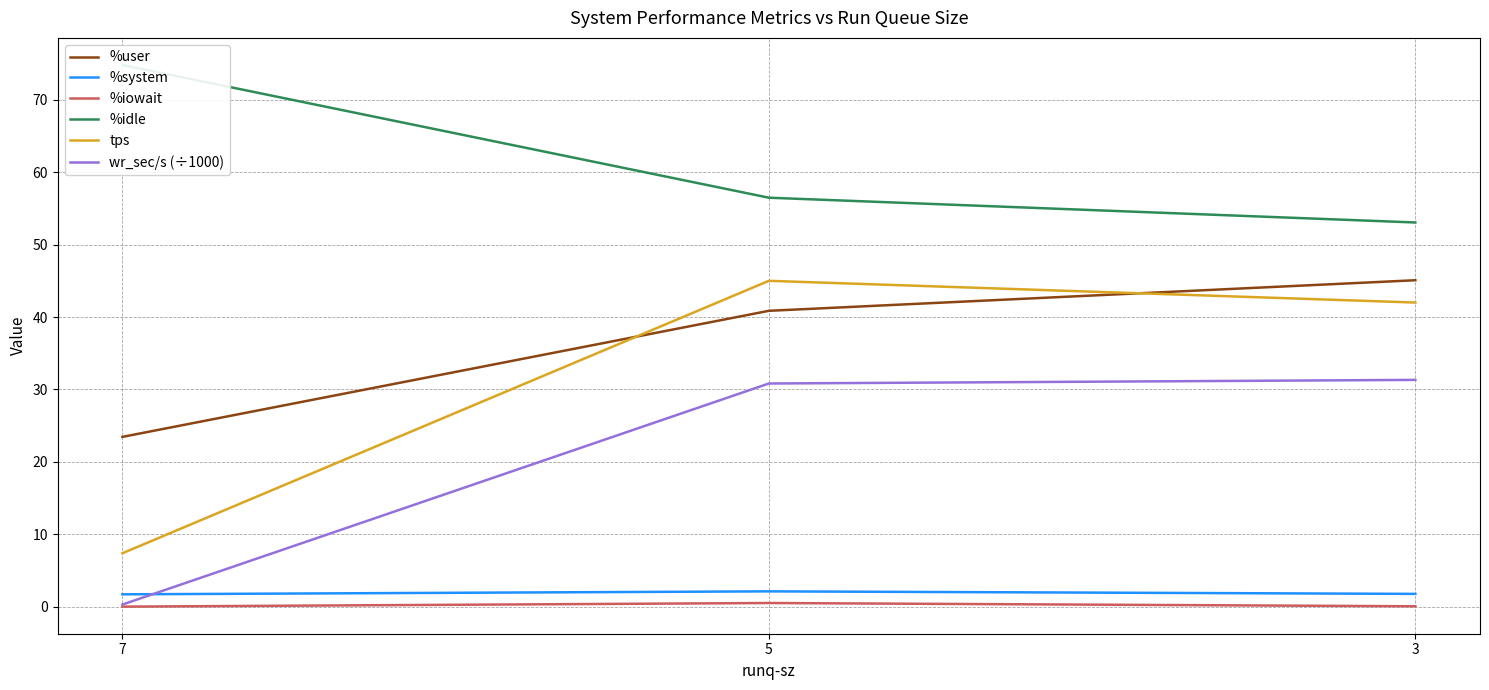

Which series changed the most between 5 and 3?

%user